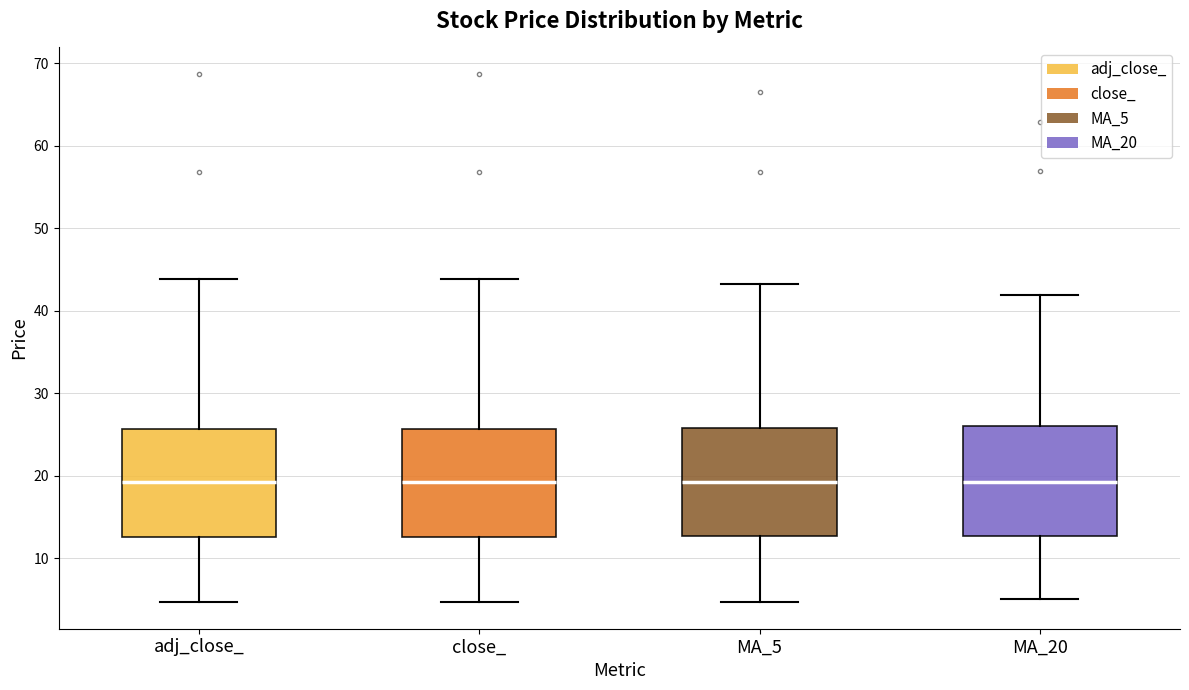

Reading left to right, read every box against the y-axis: the position of its median line, the range the box covers, and the ends of its whiskers. The values are not printed on the chart, so give them approximately, as read against the axis.

adj_close_: median 19, box 13 to 26, whiskers 5 to 44
close_: median 19, box 13 to 26, whiskers 5 to 44
MA_5: median 19, box 13 to 26, whiskers 5 to 43
MA_20: median 19, box 13 to 26, whiskers 5 to 42